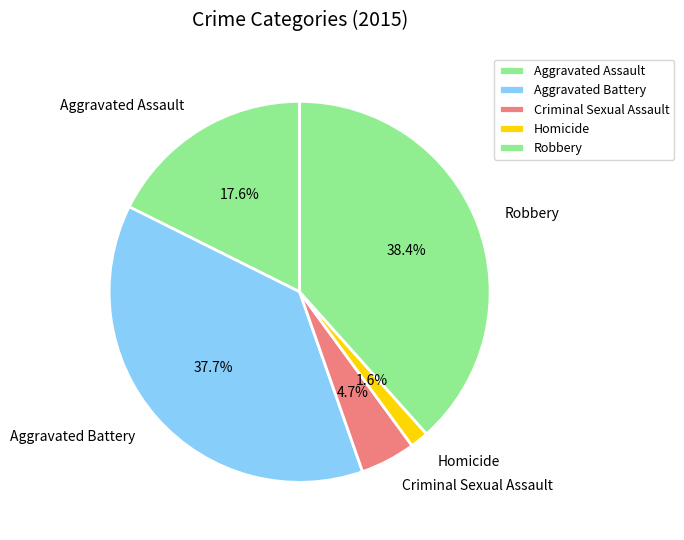

Which category has the smallest portion of the pie?

Homicide